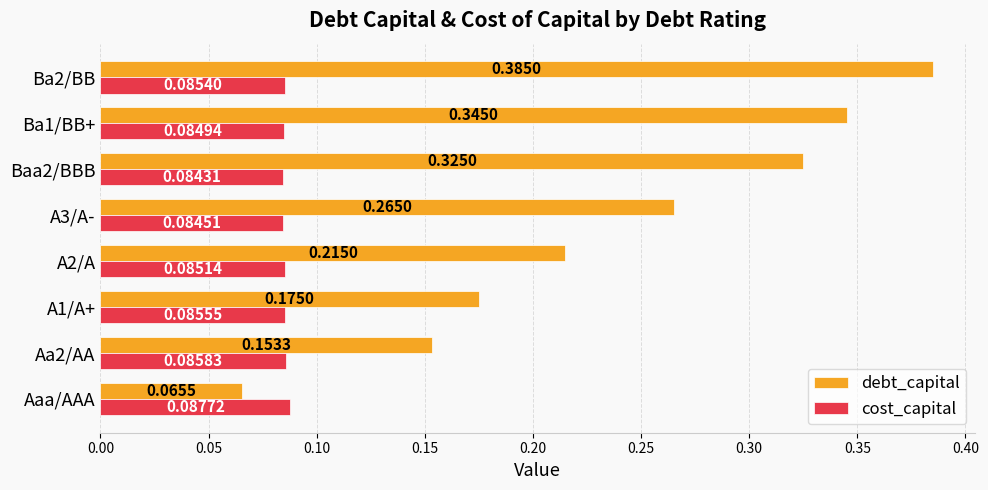

What are all the series names shown in the legend?

debt_capital, cost_capital